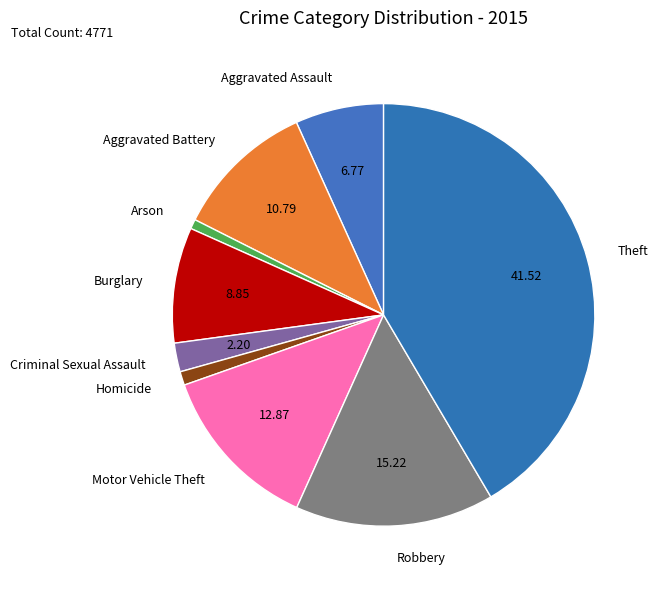

Count the number of slices in the pie.

9